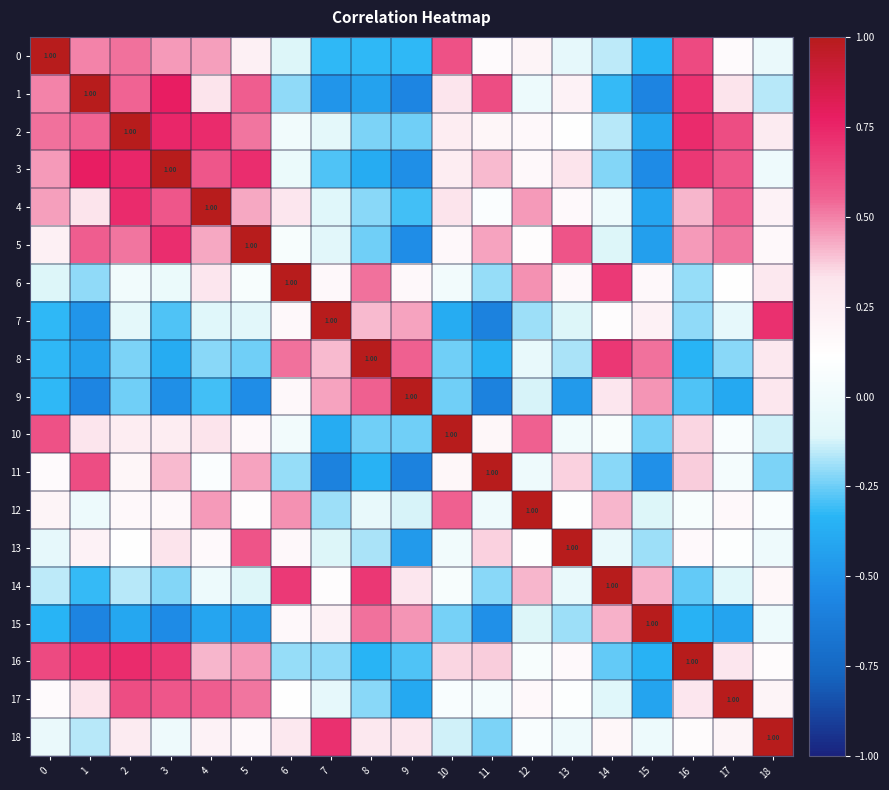

Which series changed the most between 1 and 2?

1